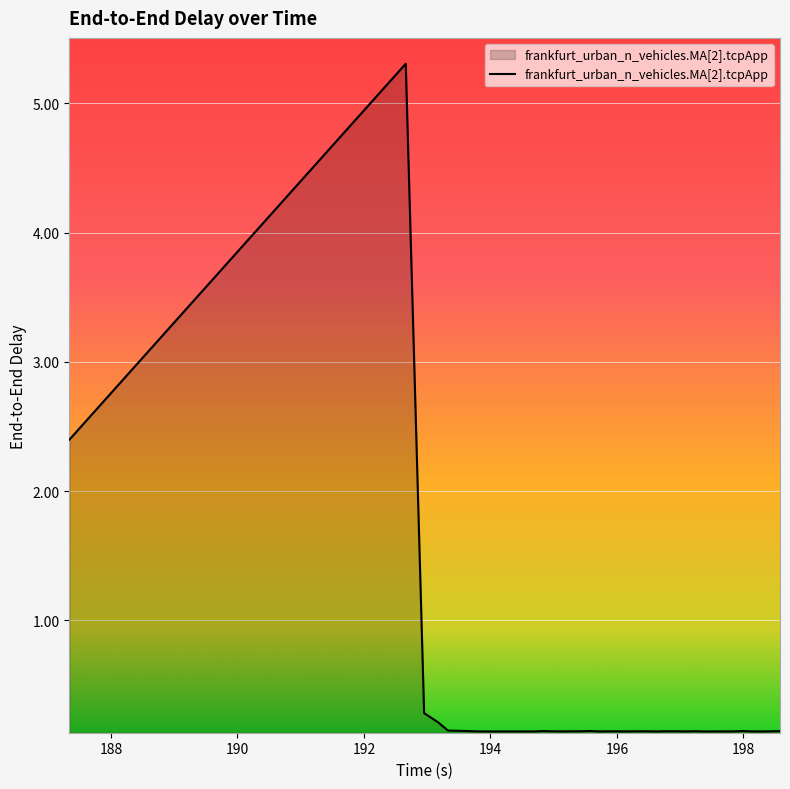

What is the maximum value shown in the chart?

5.3